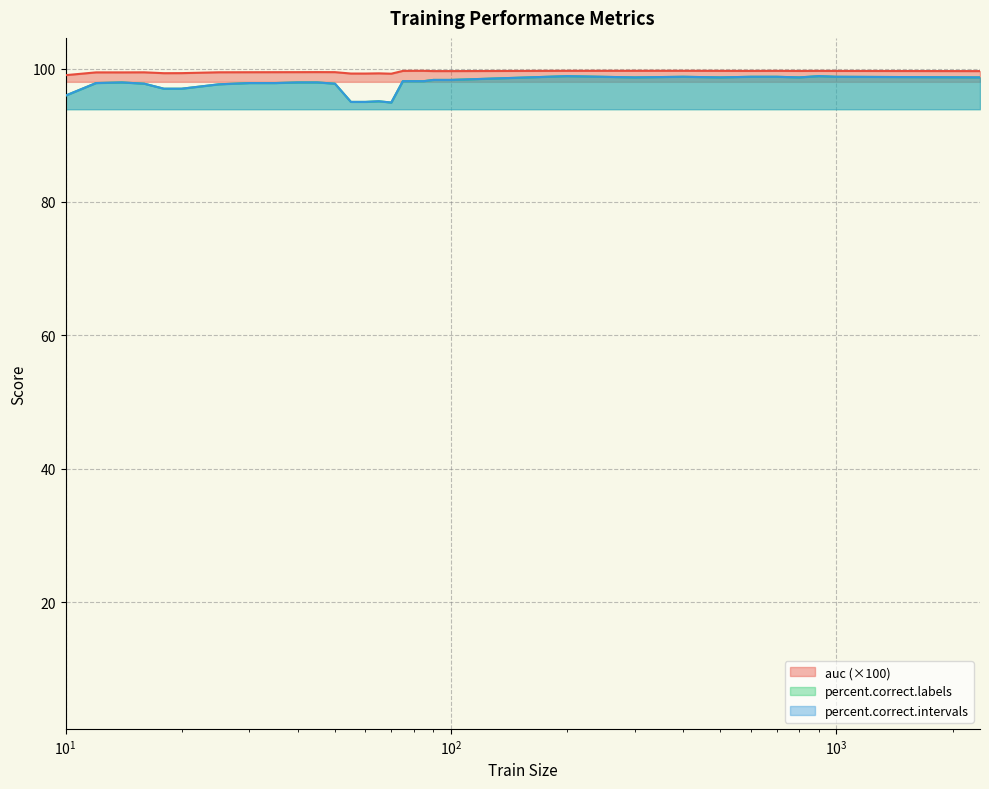

What are all the series names shown in the legend?

auc, percent.correct.labels, percent.correct.intervals